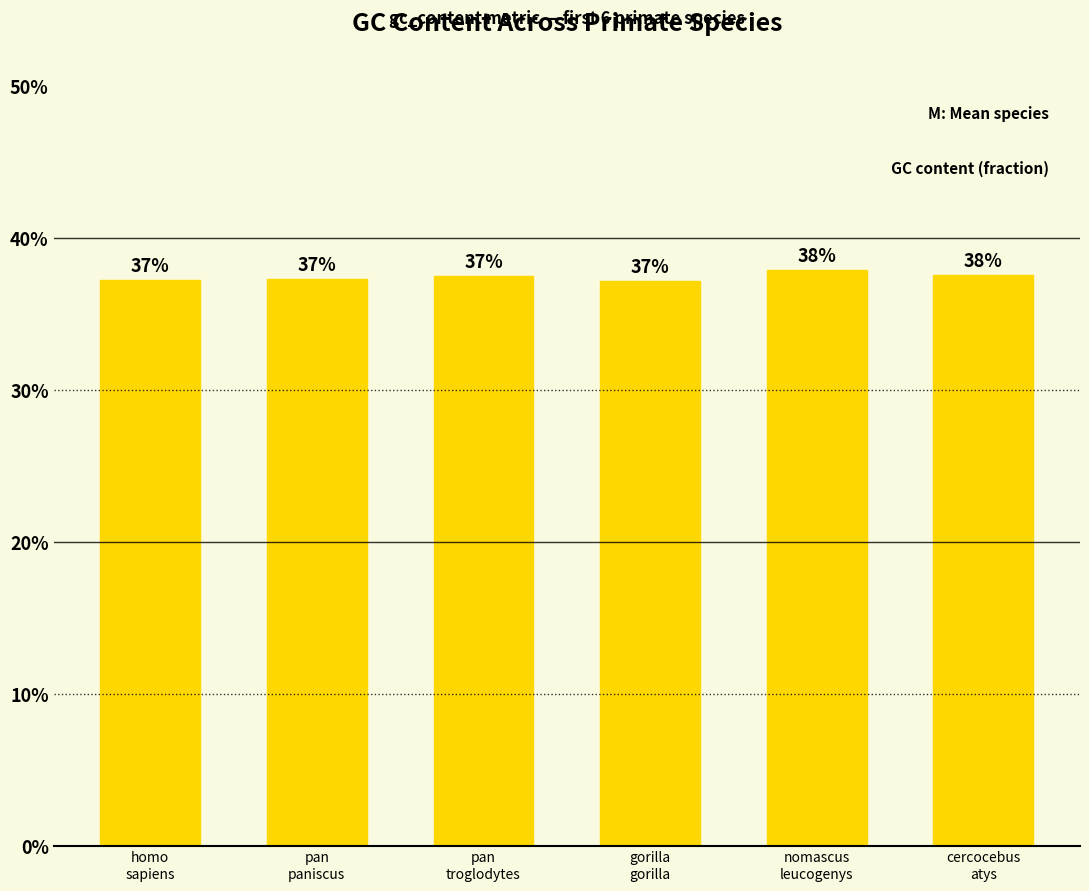

Does the chart contain any negative values?

No